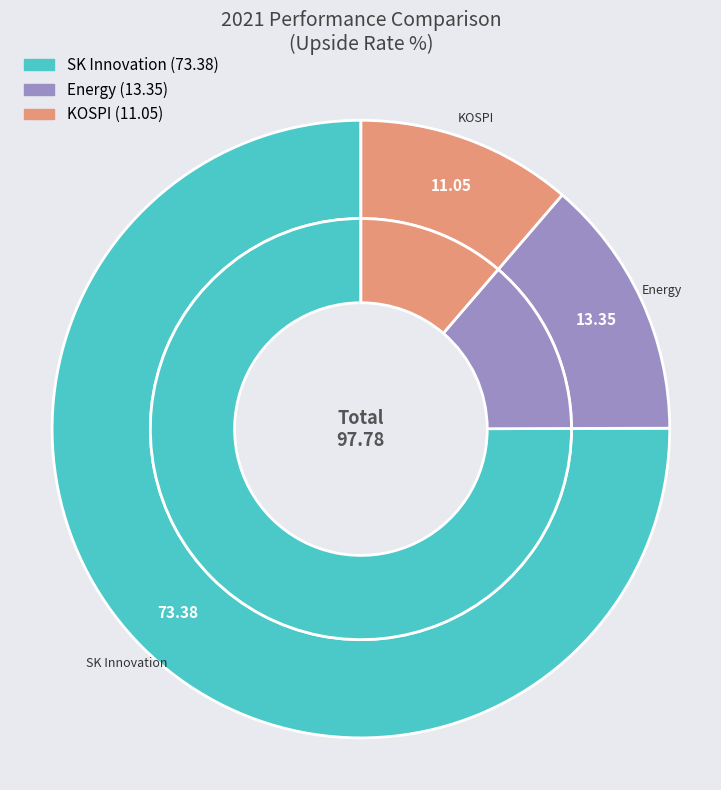

How many slices are in this pie chart?

3